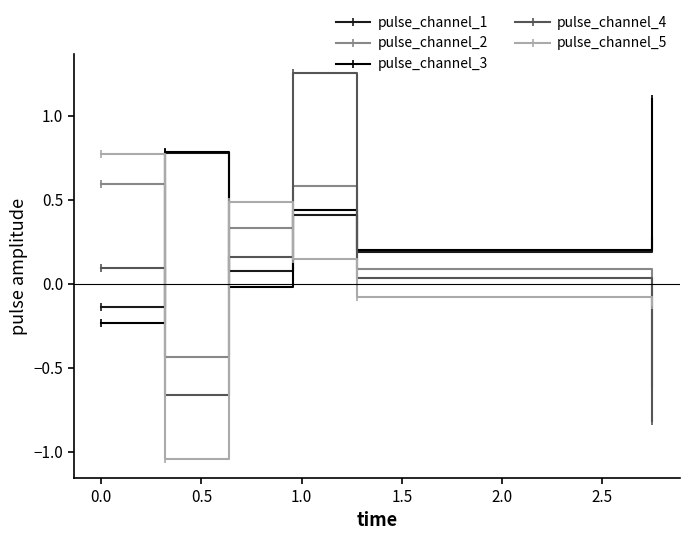

Which series has the largest range (max minus min)?

pulse_channel_4